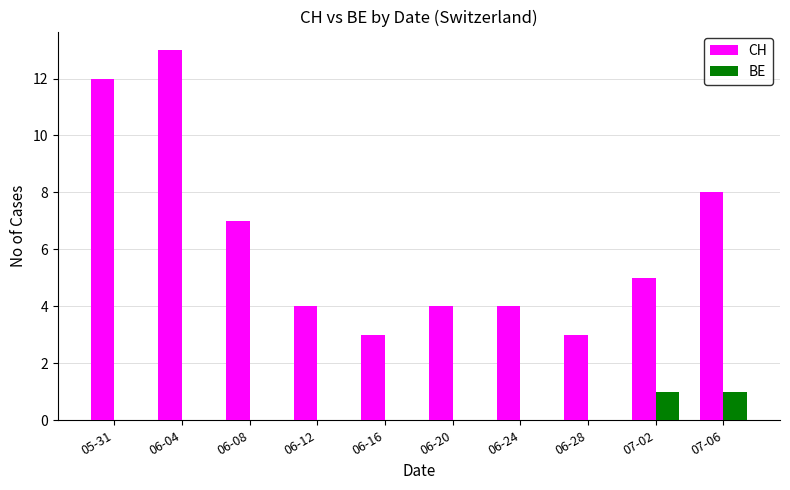

Is it true that BE equals -1 at 06-04?

False